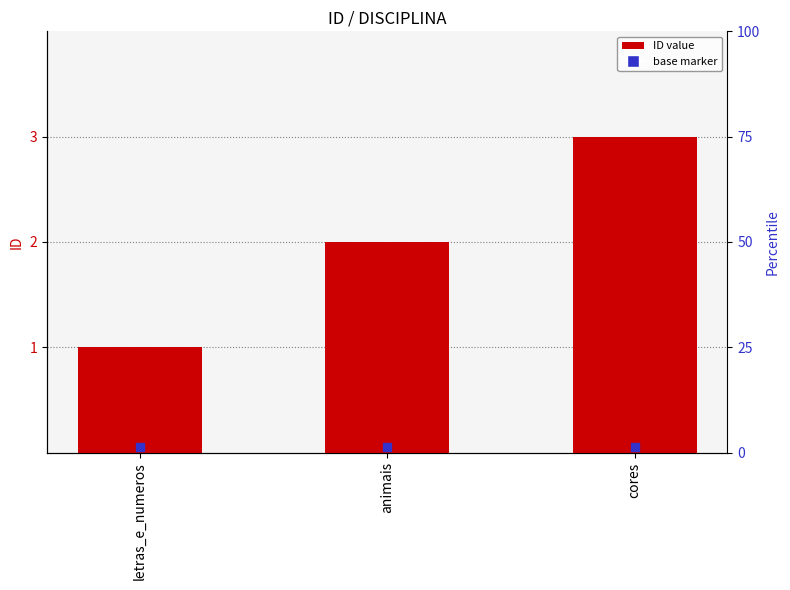

At which category does the chart reach its peak across all series?

cores